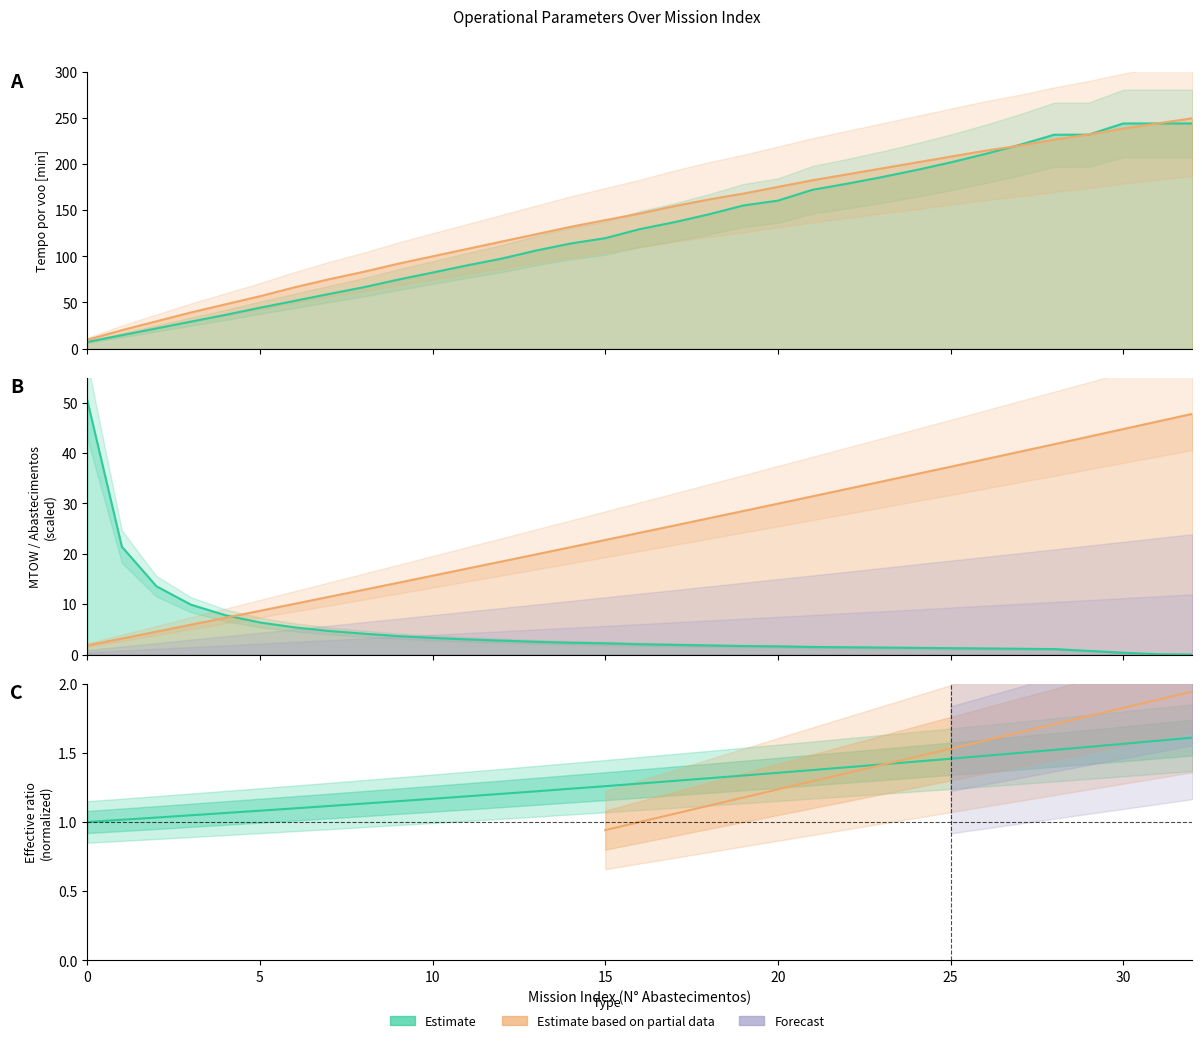

What is the maximum value for MTOW [kg]?

47.8